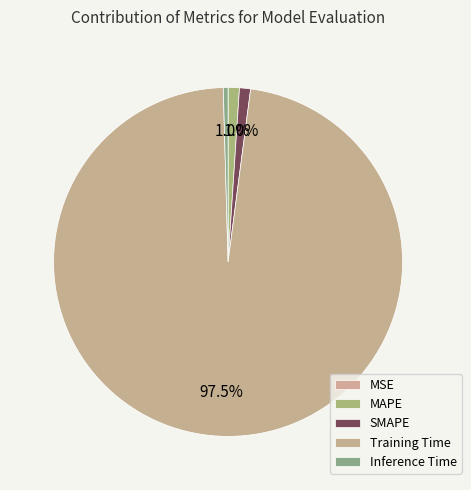

What percentage do Training Time and Inference Time together represent?

97.9%